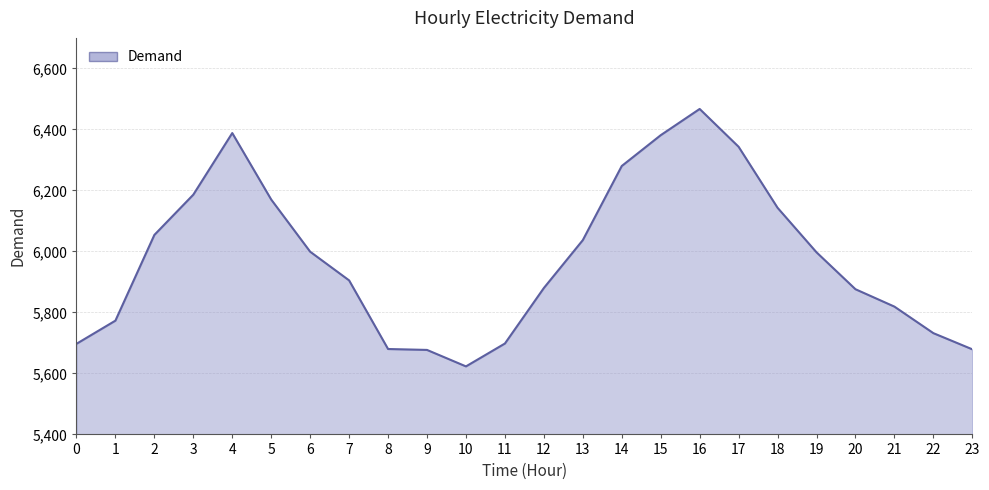

What is the difference between the values at 23 and 15?

702